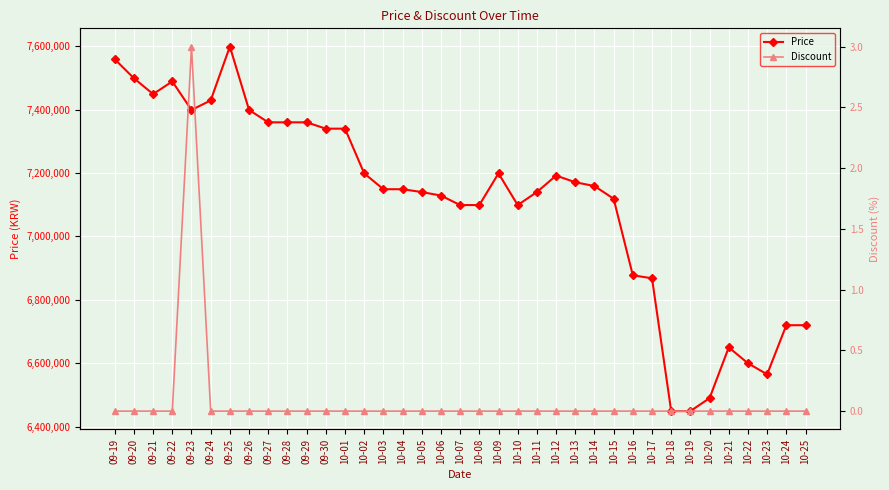

What is the spread (max minus min) of values at 10-03?

7149000